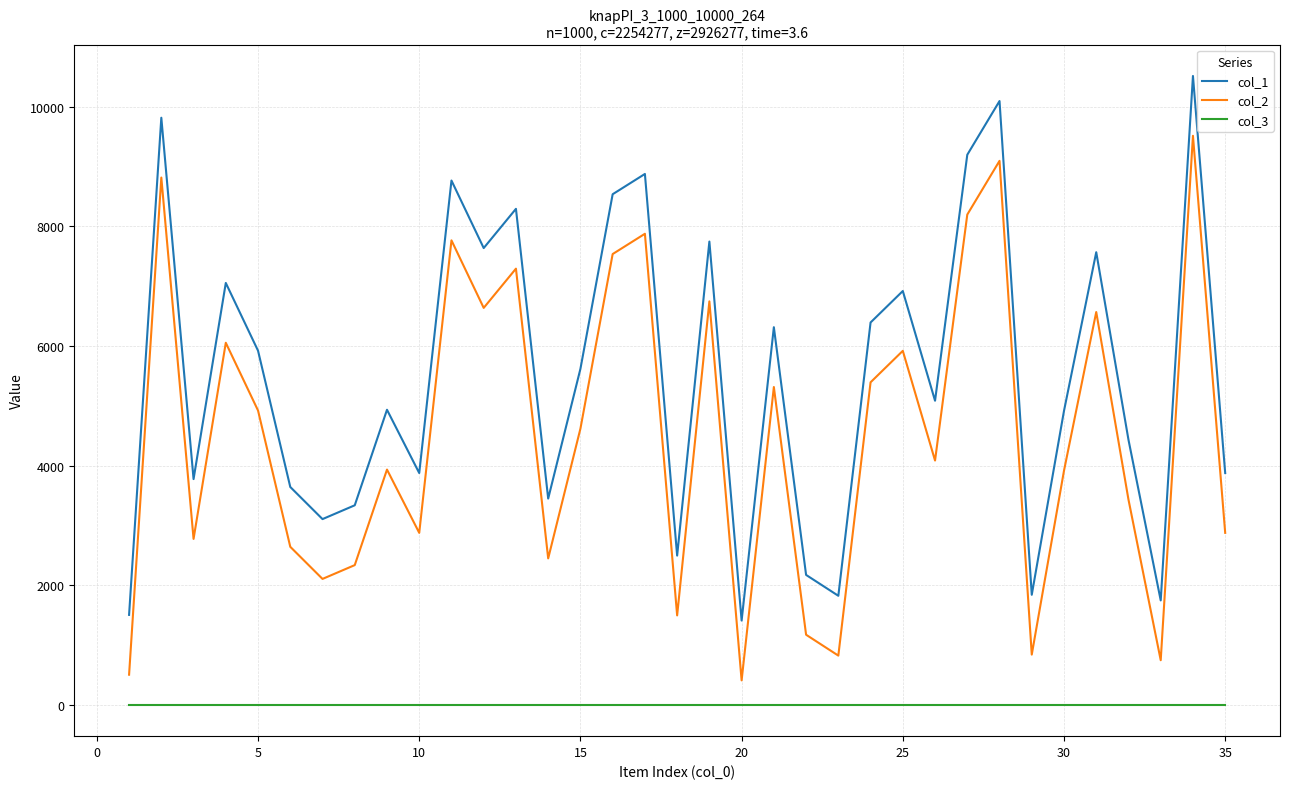

What is the highest value of the col_2 series?

9512